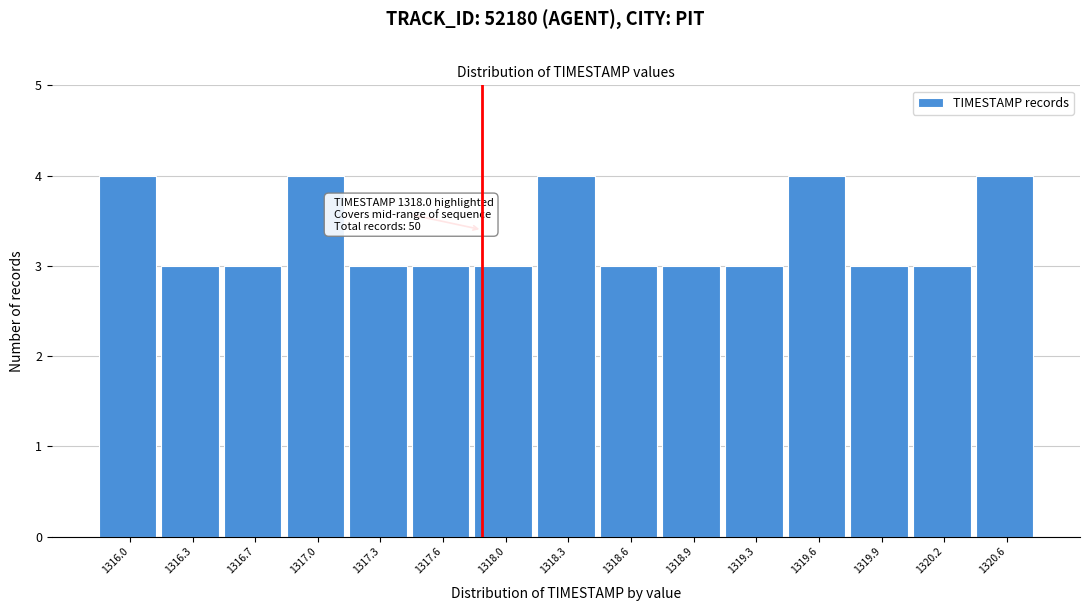

Reading right to left, list all the values displayed in this chart.

1320.6=4	1320.2=3	1319.9=3	1319.6=4	1319.3=3	1318.9=3	1318.6=3	1318.3=4	1318.0=3	1317.6=3	1317.3=3	1317.0=4	1316.7=3	1316.3=3	1316.0=4